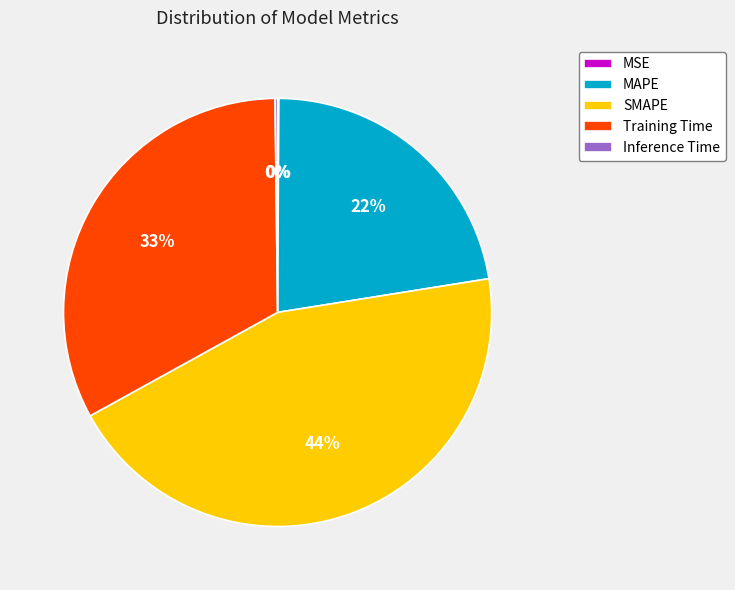

Between MAPE and SMAPE, which is larger?

SMAPE